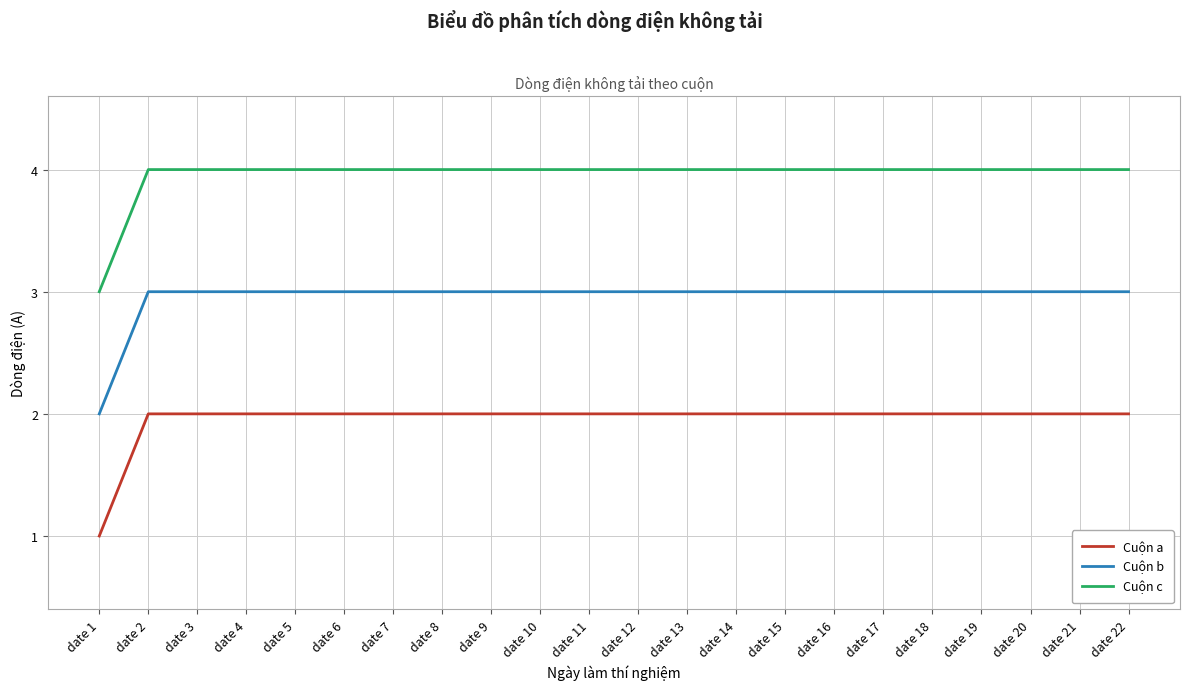

True or false: Cuộn c and Cuộn b cross at least once.

False